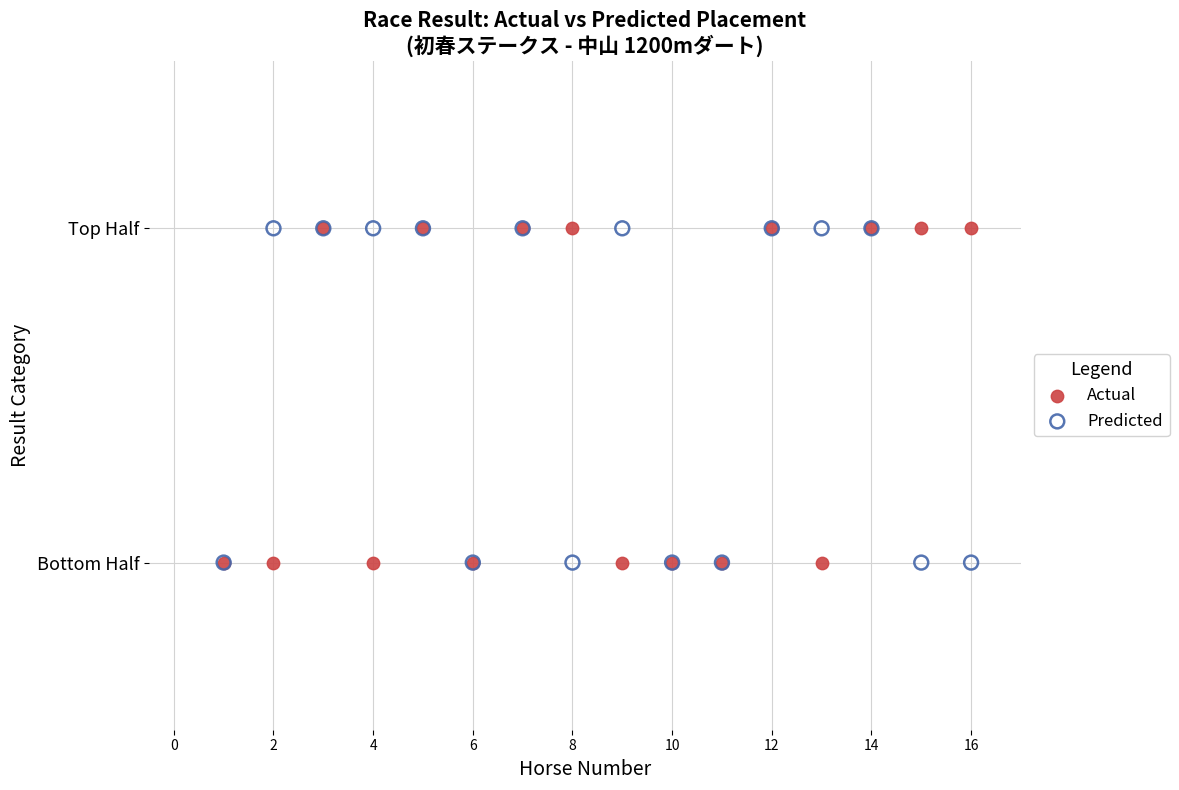

What are all the series names shown in the legend?

Actual, Predicted